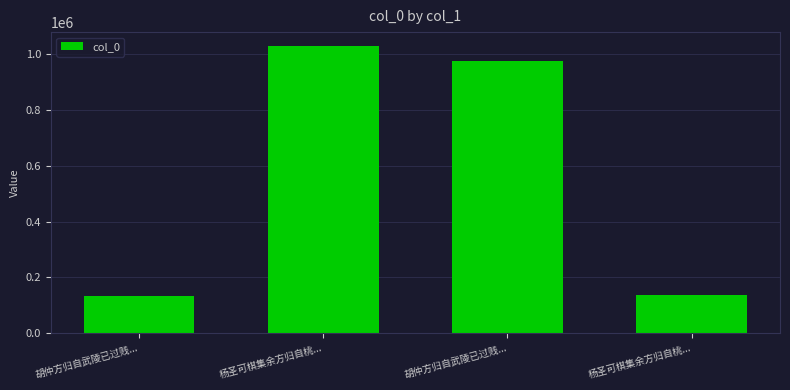

What is the ratio of the value at 杨圣可棋集余方归自桃... to the value at 胡仲方归自武陵已过贱...?

1.0